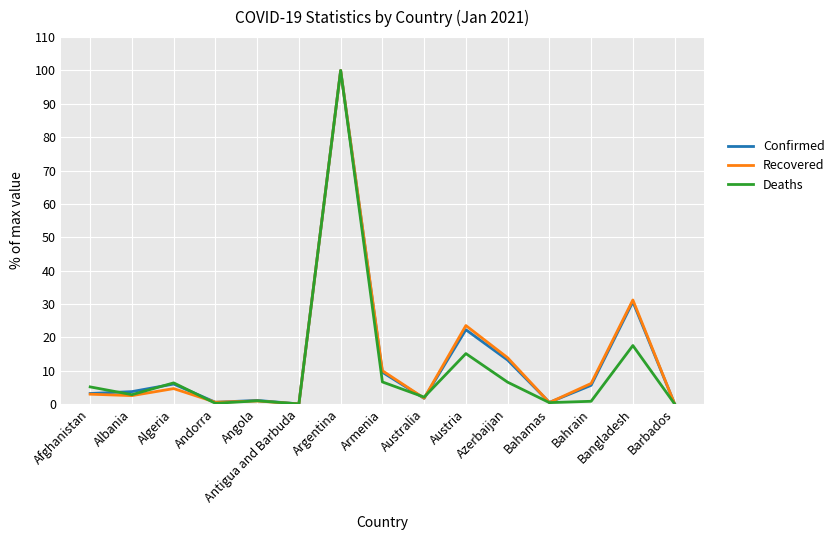

What is the difference between the highest and lowest values at Austria?

8.4